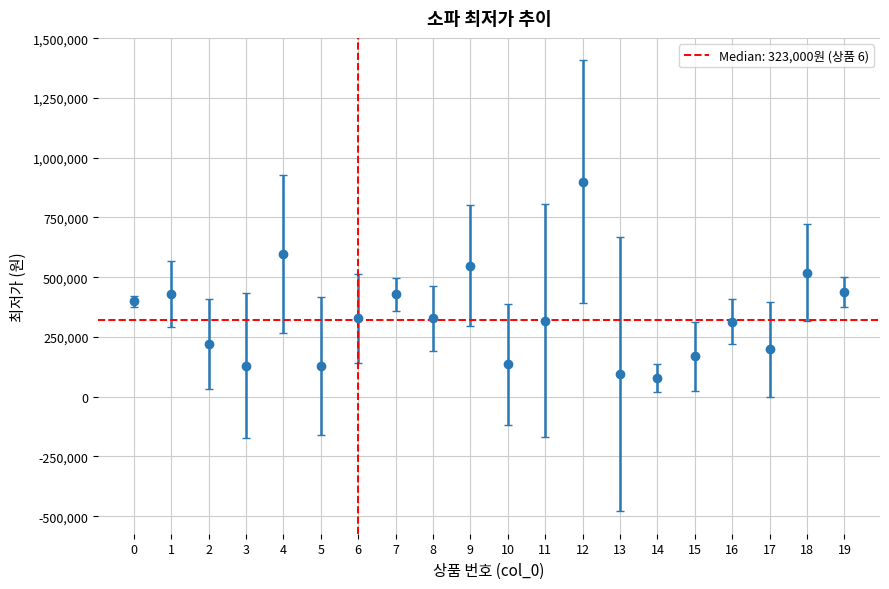

Where is the data nearest to the value 489000?

18